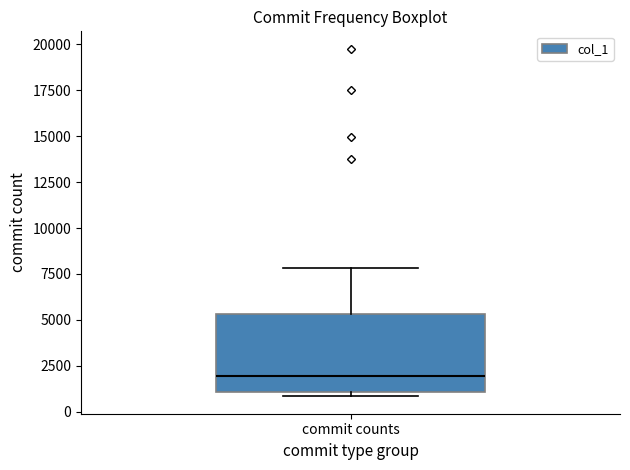

Transcribe this box plot: give where the median line is, the range the box spans, and where the two whiskers end, as read against the y-axis. The values are not printed on the chart, so give them approximately, as read against the axis.

median 2000, box 1000 to 5500, whiskers 1000 (just below the box's lower edge) to 8000